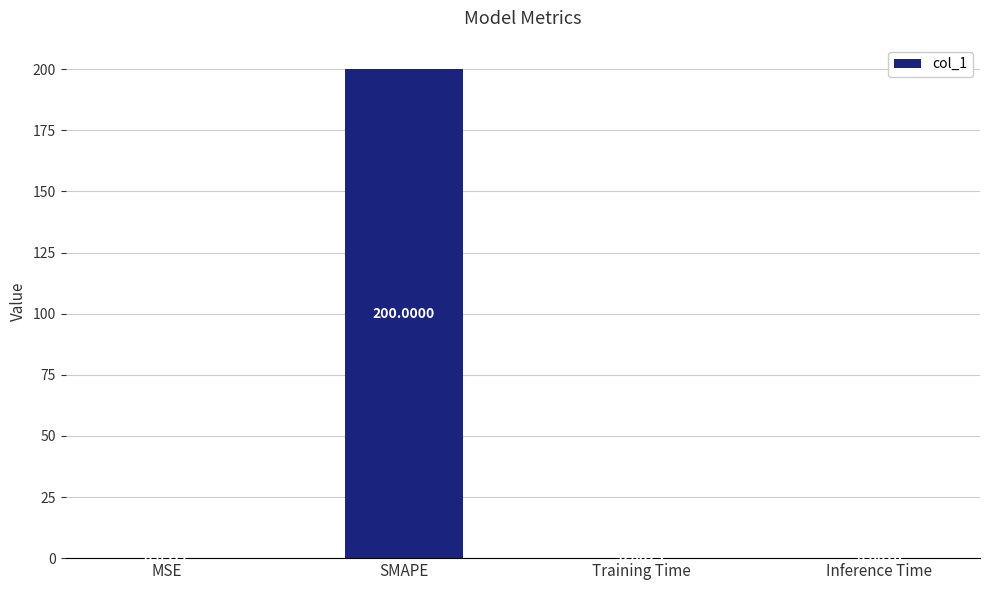

Which label corresponds to the largest value in the chart?

SMAPE